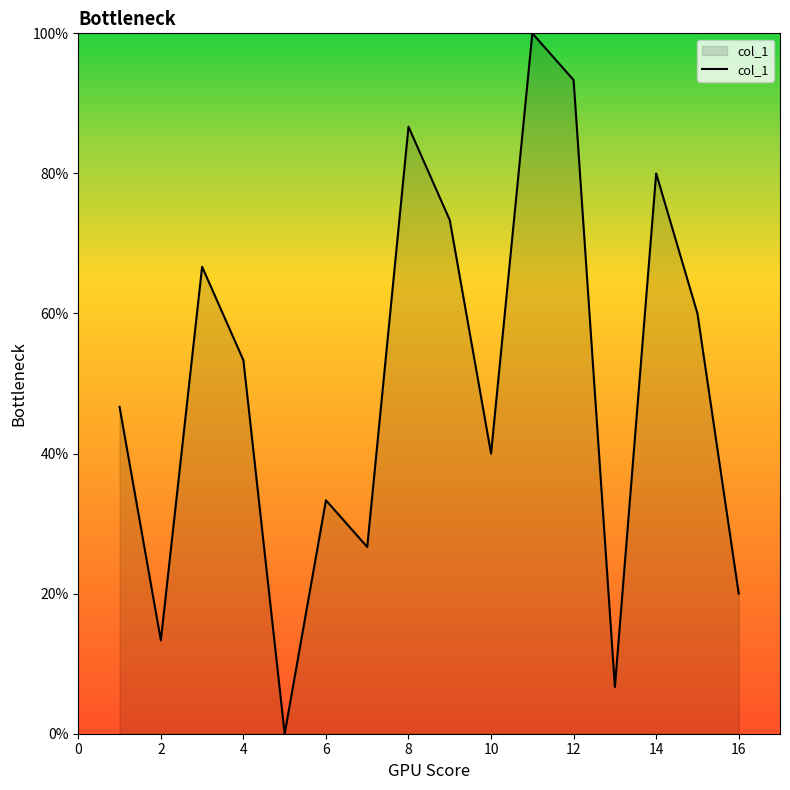

Count the number of categories in the chart.

16